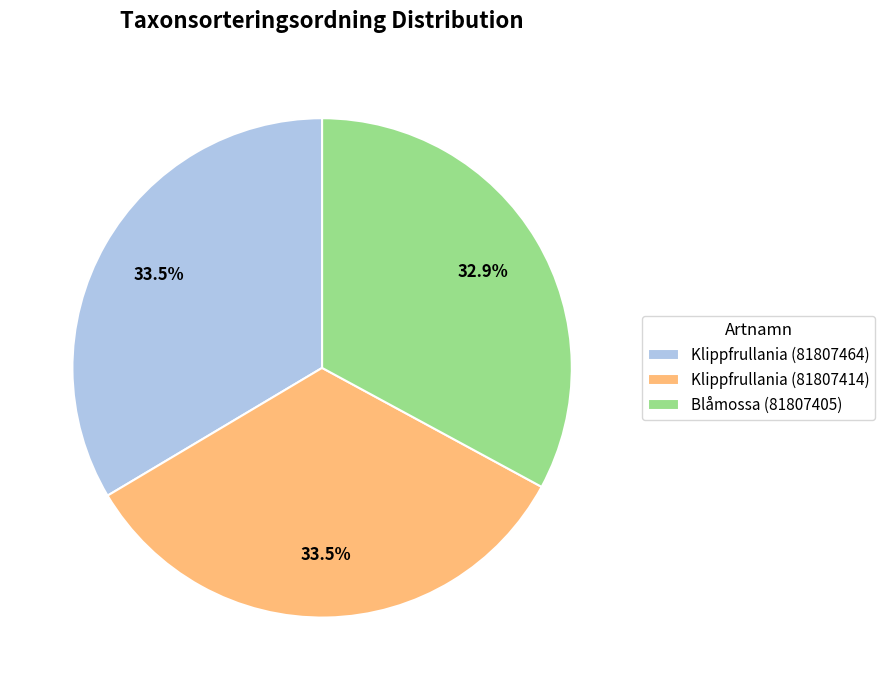

True or false: Klippfrullania (81807414) accounts for 22% of the total.

False